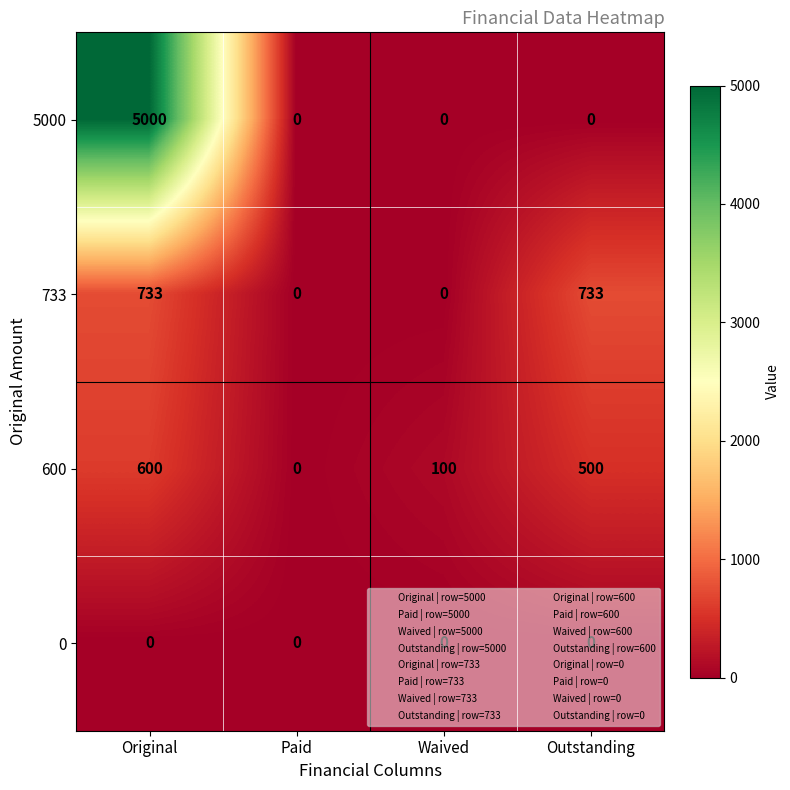

List the series in order of their peak value, highest first.

5000, 733, 600, 0